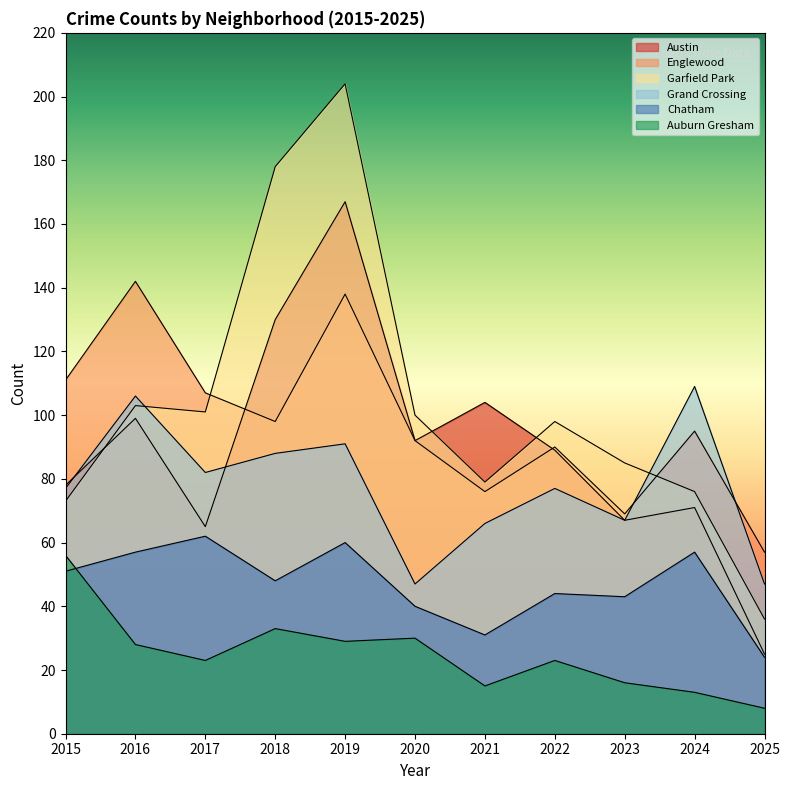

True or false: Austin has more than 1 points higher than both neighbors.

True